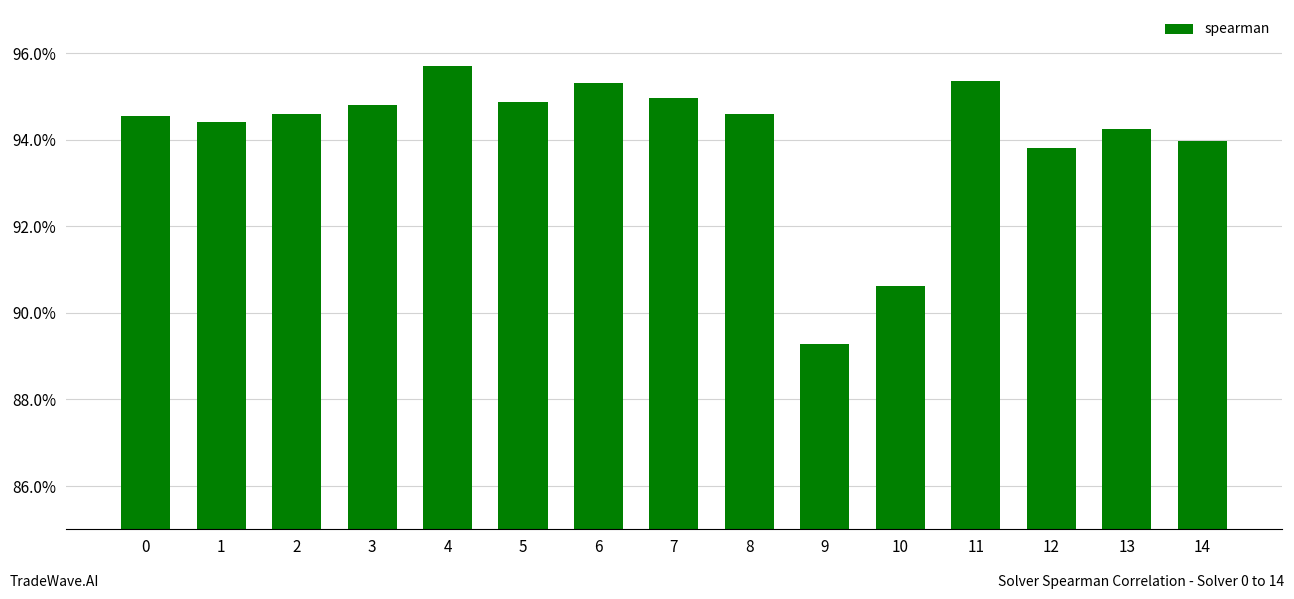

What is the sum of the values at 4 and 8?

1.9